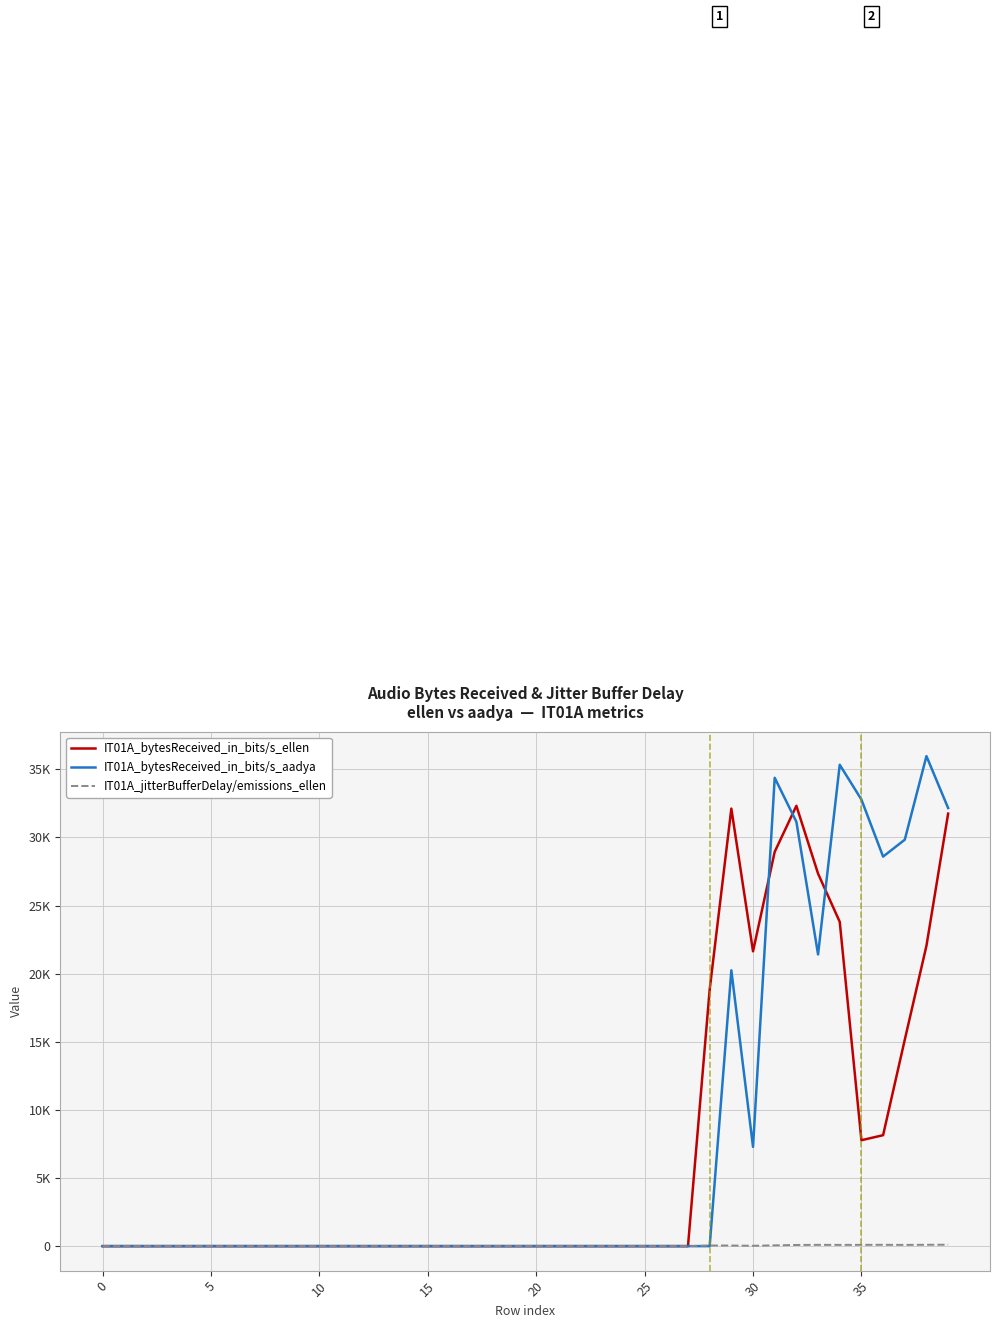

Which series has the largest total across all categories?

IT01A_bytesReceived_in_bits/s_aadya